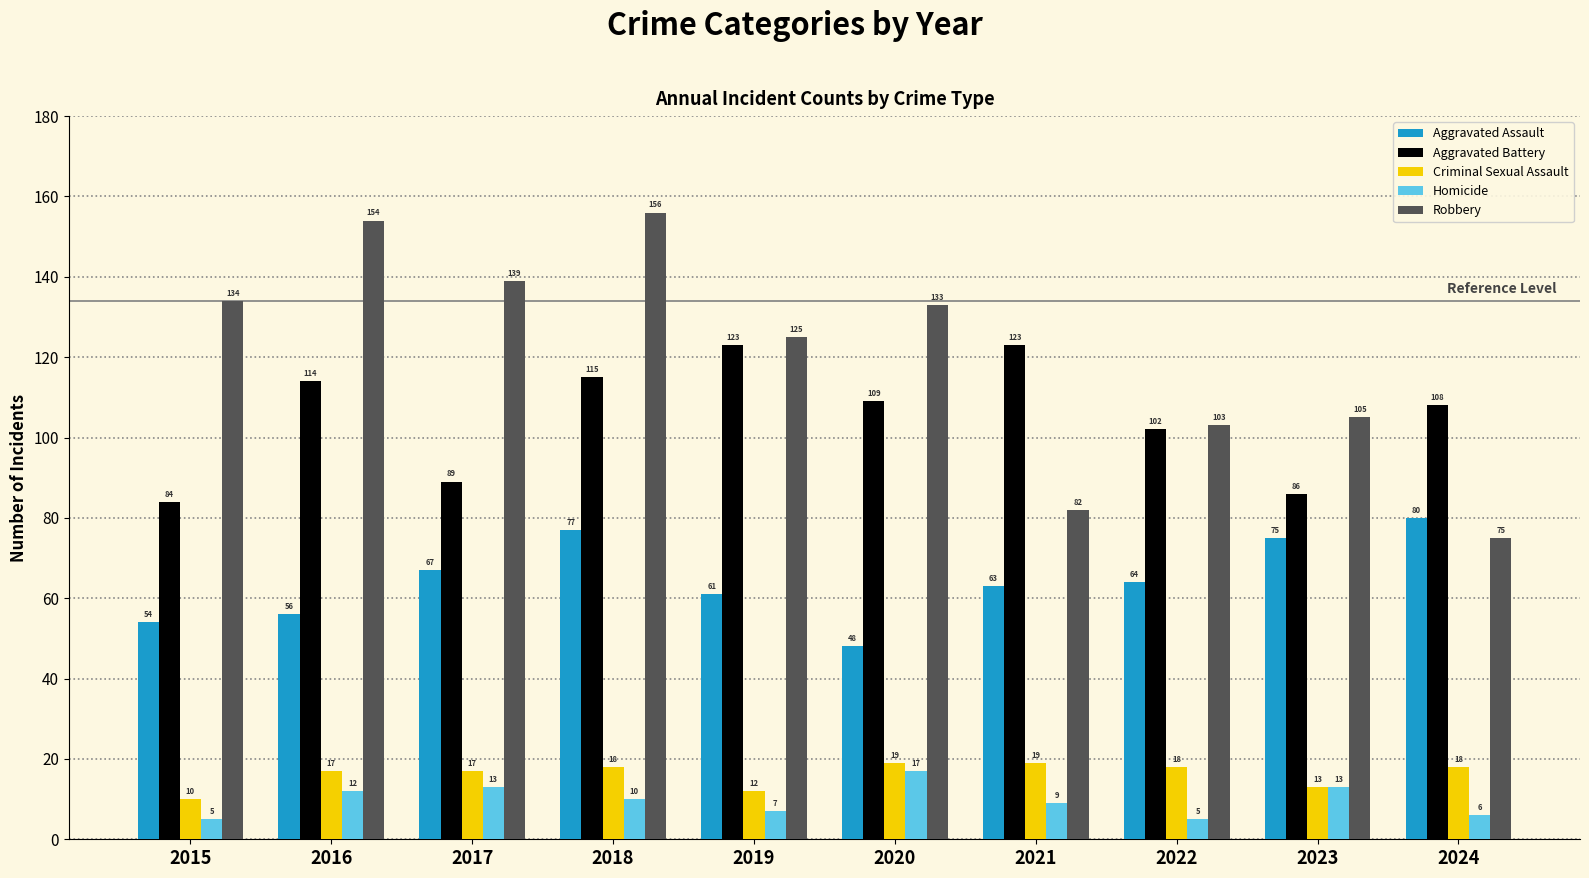

What is the difference between the Criminal Sexual Assault values at 2024 and 2016?

1